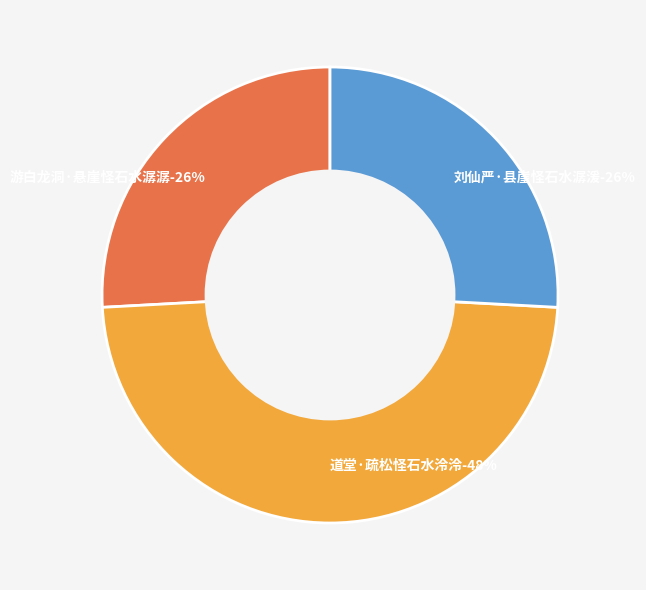

Is it true that 道堂·疏松怪石水泠泠 is 38% of the pie?

False